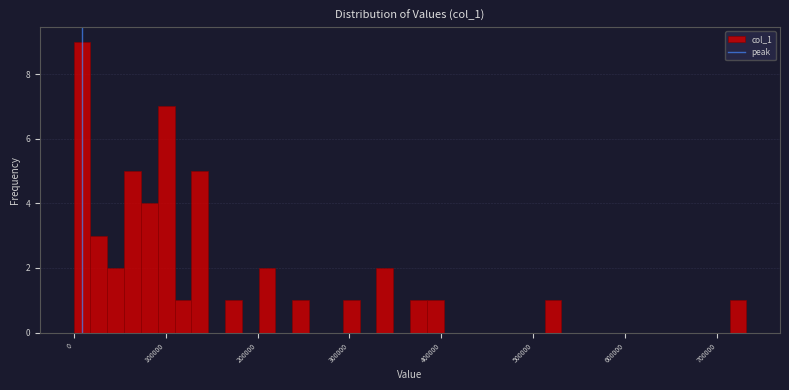

Read against the x-axis, roughly where is the centre of the tallest bar?

10000